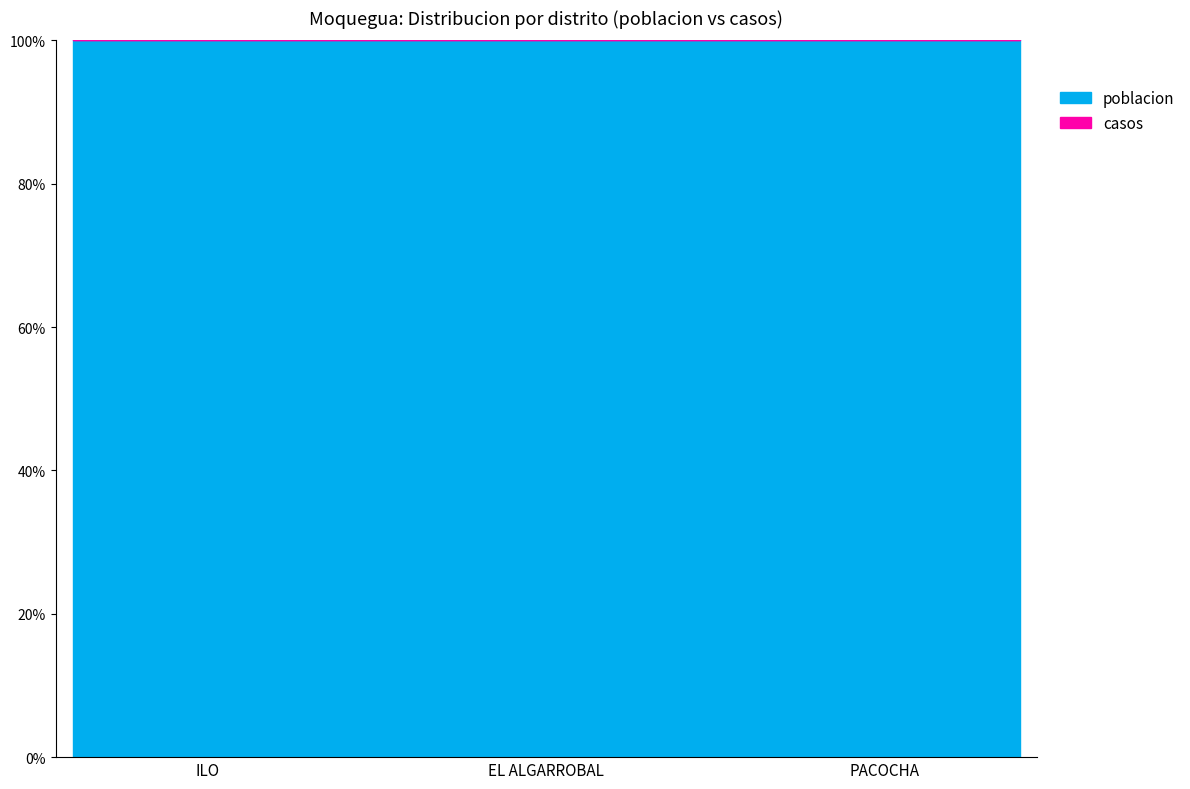

Is it true that poblacion equals 72596 at ILO?

True